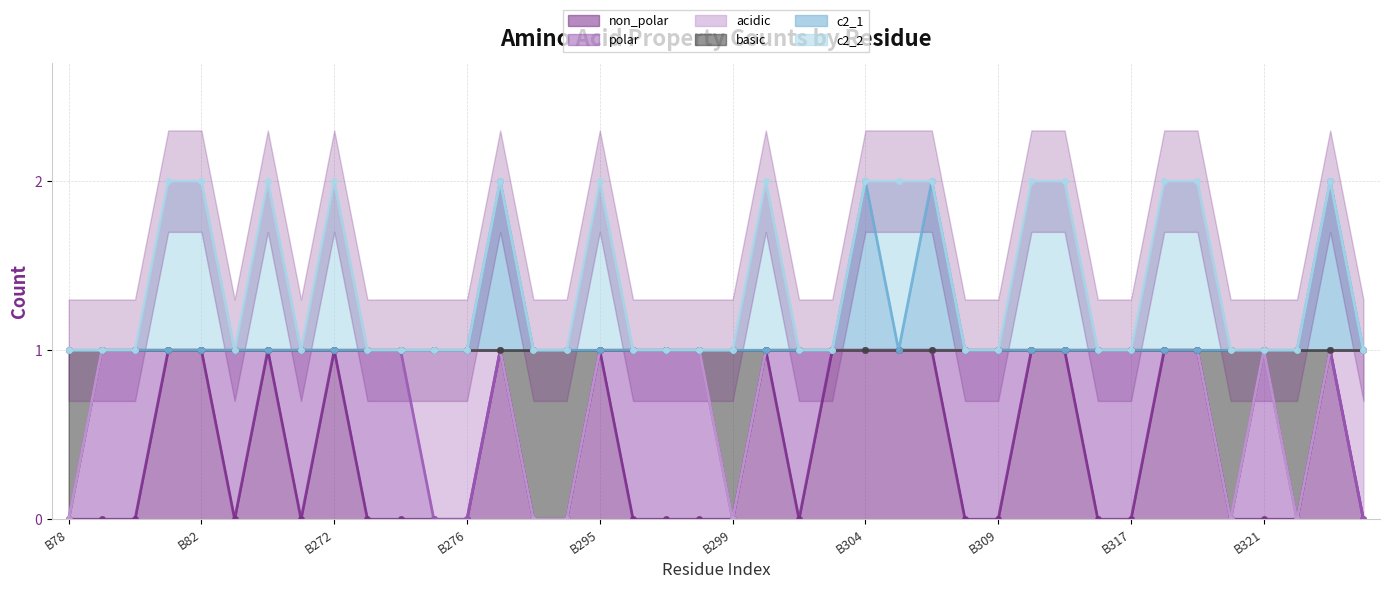

The basic series shows 1 at B81. True or false?

True